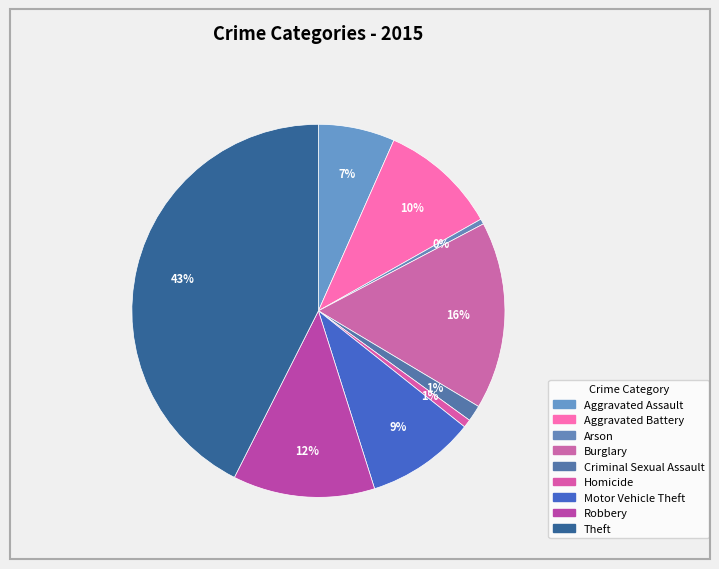

How many slices are in this pie chart?

9